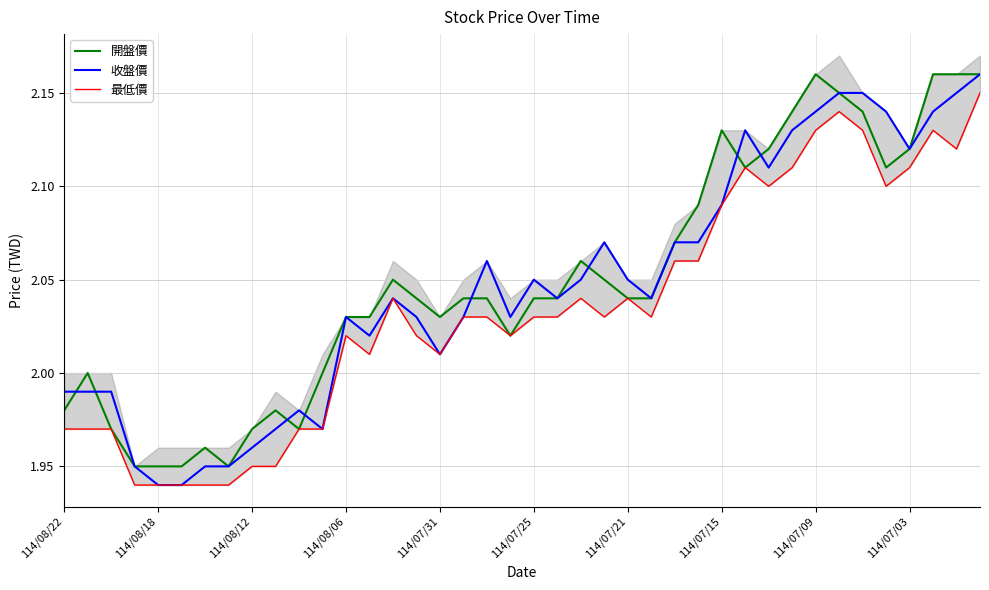

What is the difference between the second highest and minimum values in the 收盤價 series?

0.2